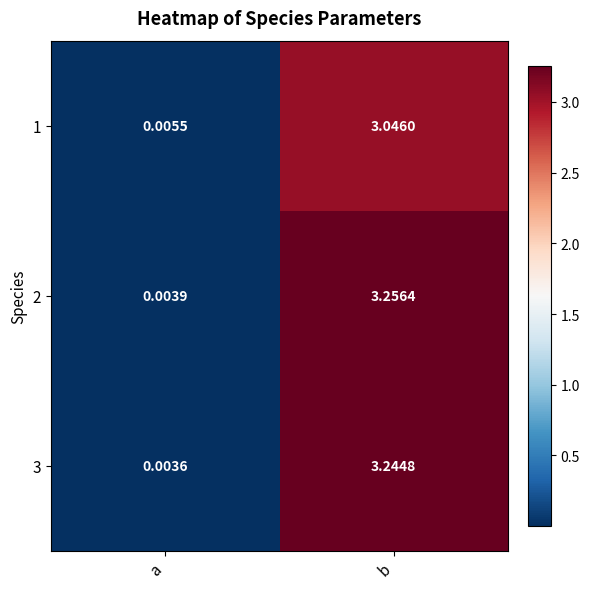

Between a and b, which series saw the biggest shift?

2